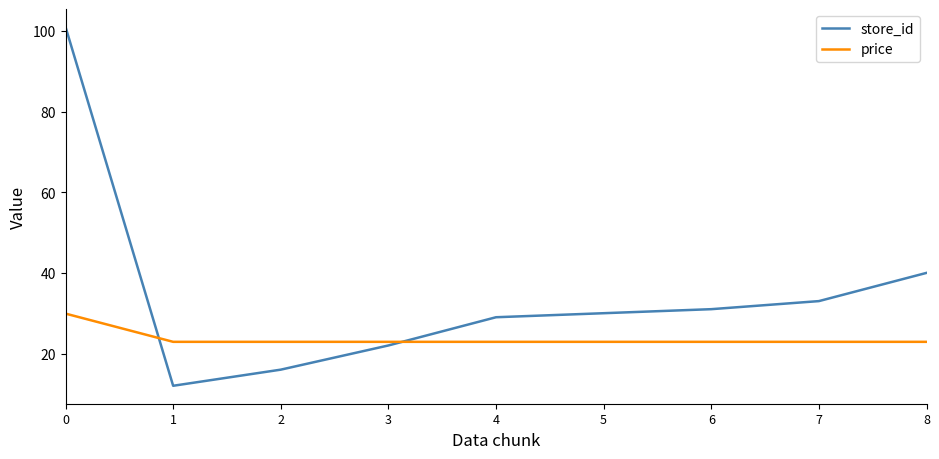

At how many categories does at least one series exceed 21?

9